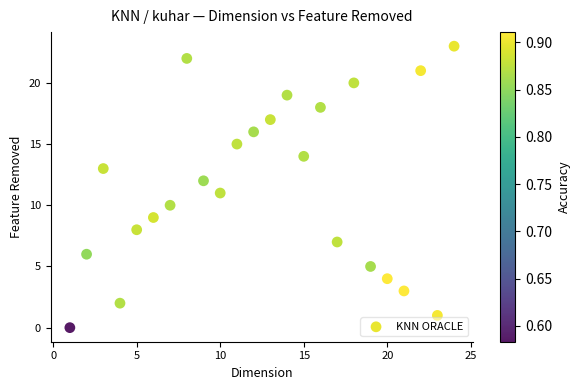

What is the range of Y values (max minus min)?

23